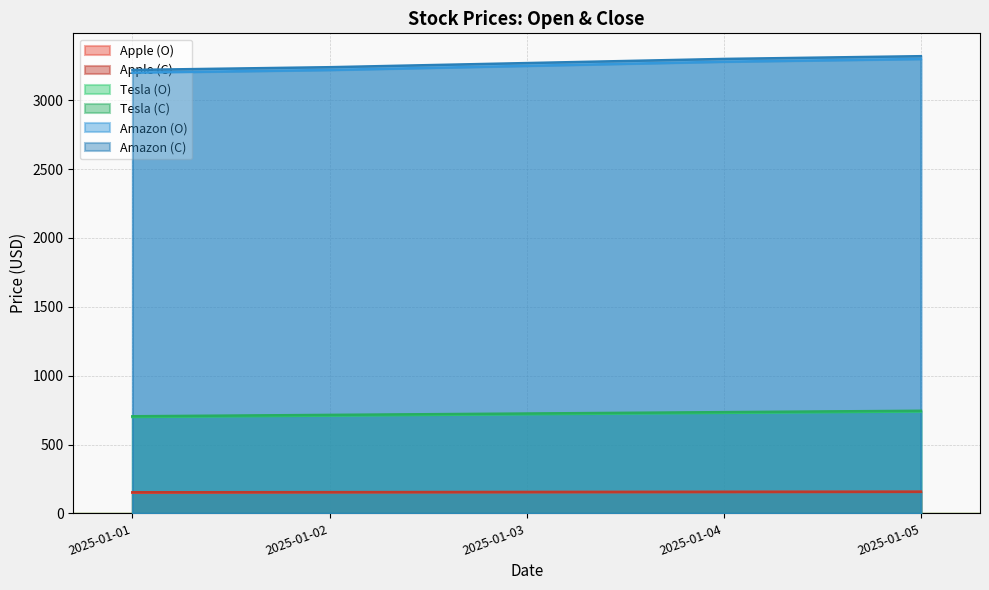

True or false: Tesla (O) has a value of 341 at 2025-01-02.

False